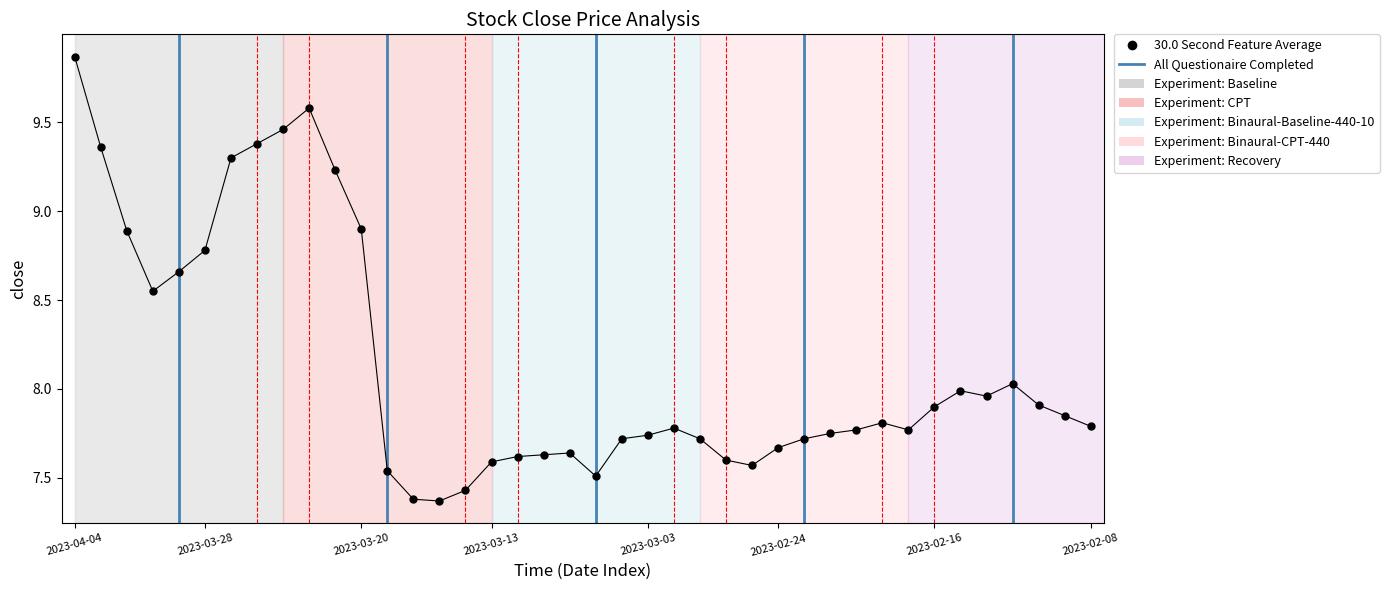

What is the change in value from 2023-03-21 to 2023-03-03?

-1.5